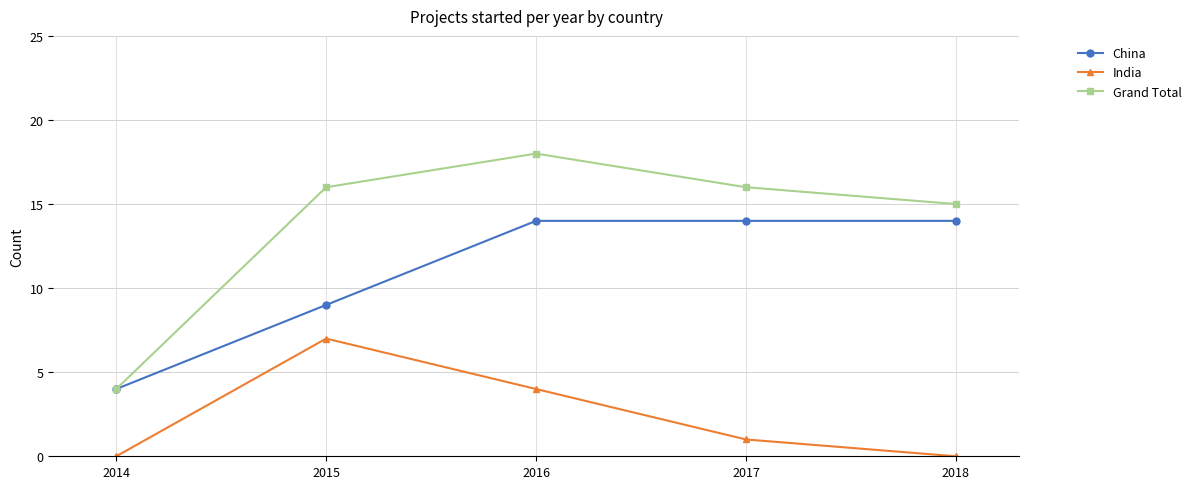

At how many categories does at least one series exceed 9?

4